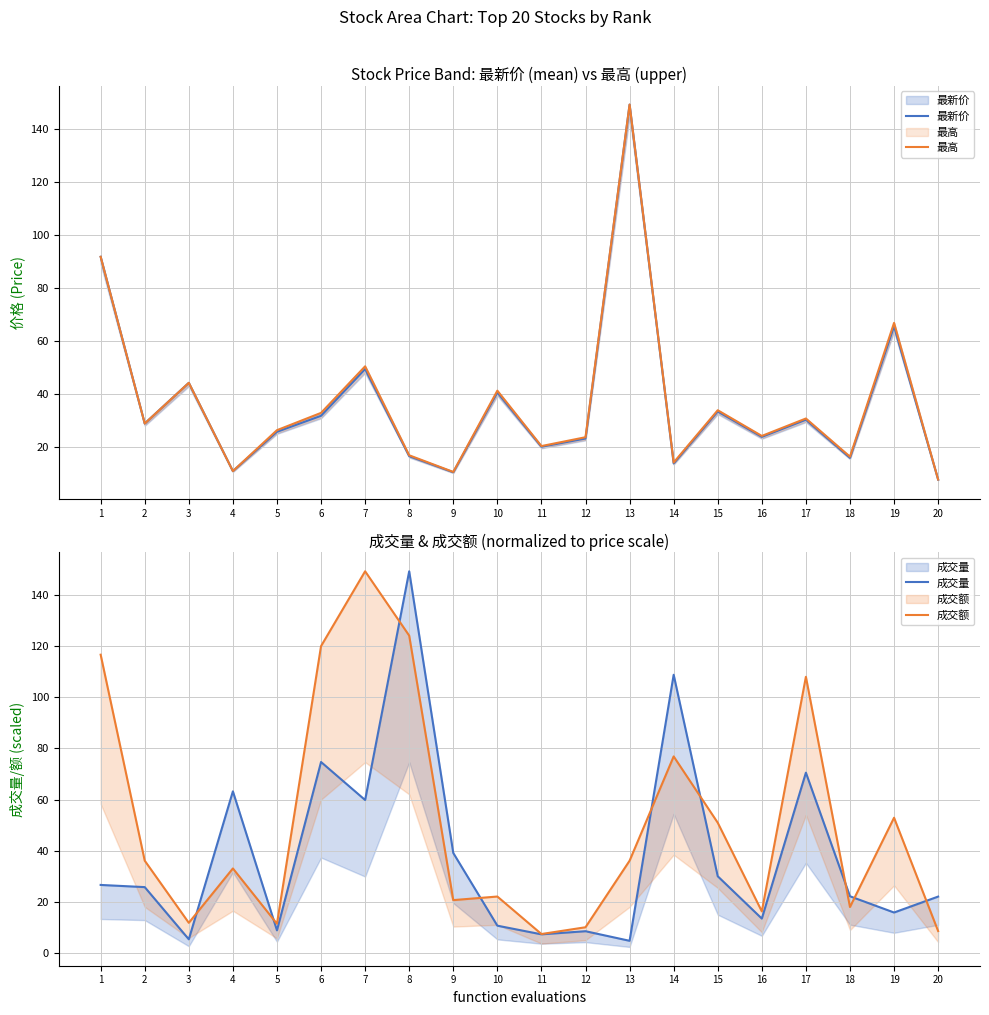

Reading left to right, what are all the values shown in this chart?

最新价: 91.8	28.9	44.2	10.9	25.7	31.8	49.4	16.5	10.5	40.6	20.1	23.2	149.2	13.8	33.4	23.8	30.3	15.9	65.5	7.7
最高: 91.8	28.9	44.2	10.9	26.4	32.9	50.5	16.9	10.6	41.3	20.4	23.7	149.3	14.2	33.9	24.2	30.8	16.4	66.8	7.7
成交量: 26.6	25.8	5.4	63.2	8.9	74.7	59.8	149.2	39.1	10.7	7.3	8.5	4.8	108.8	30.0	13.5	70.5	22.2	15.9	22.1
成交额: 116.6	36.1	11.8	33.1	11.5	120.0	149.2	124.1	20.7	22.1	7.4	10.1	36.1	76.9	50.9	16.3	108.0	18.0	52.9	8.6